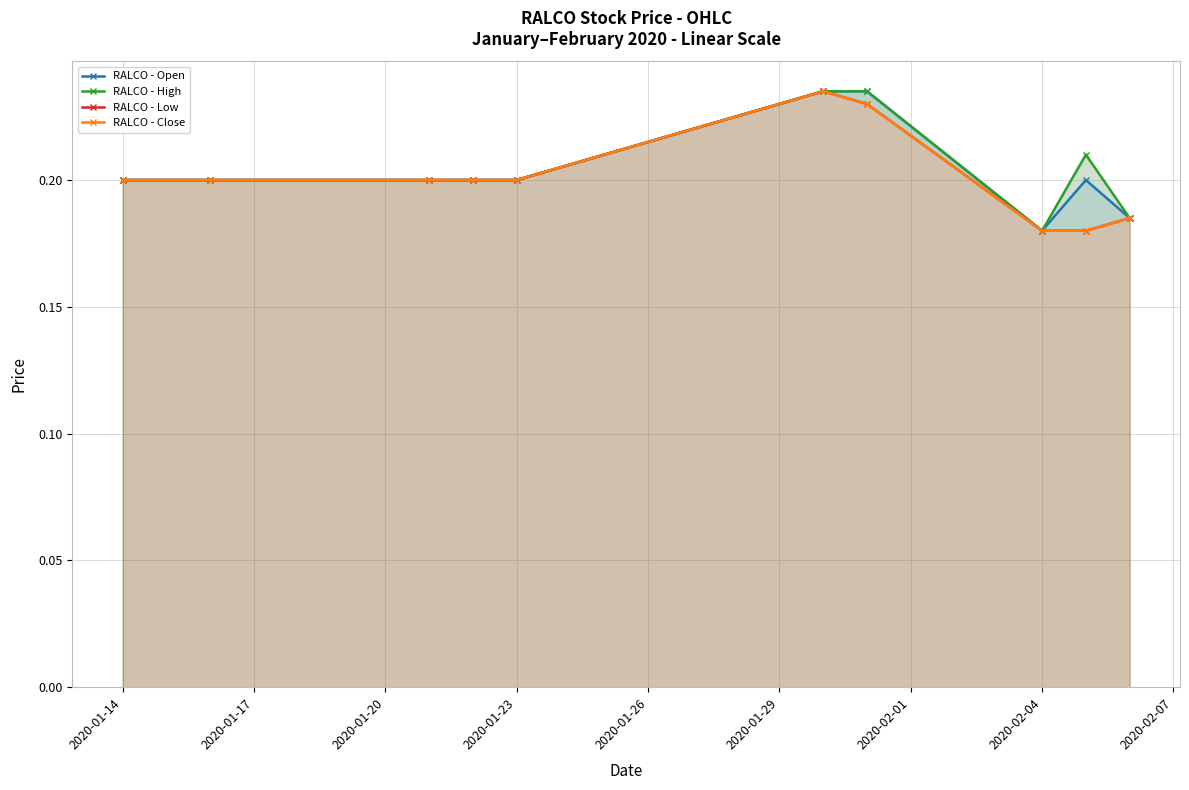

Count the RALCO - Open values in the range 0 to 1.

10